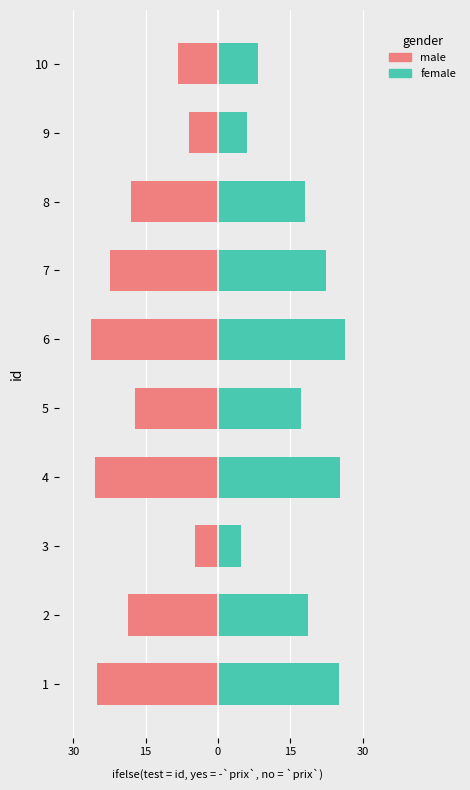

Is it true that male equals -0.3 at 5?

False